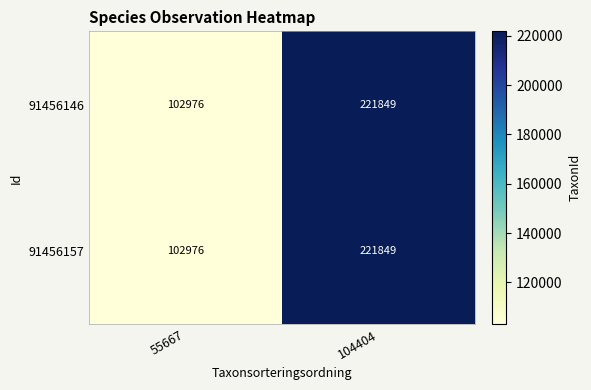

What is the difference between the 91456146 values at 55667 and 104404?

118873